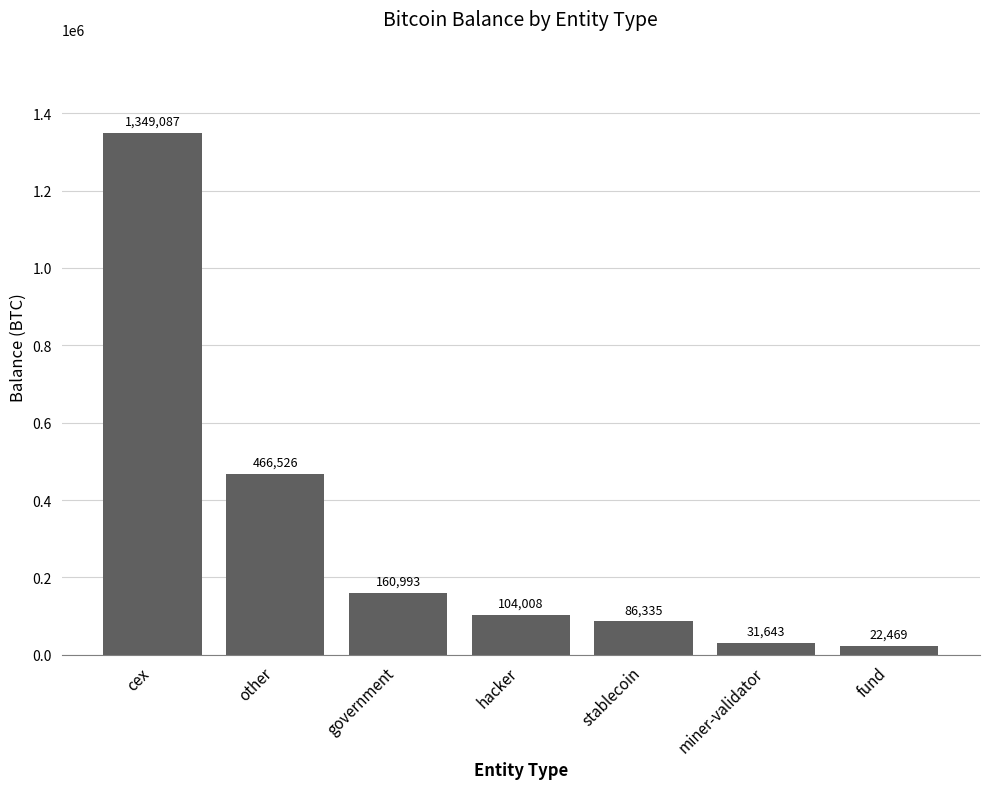

What is the change in value from cex to government?

-1188094.1